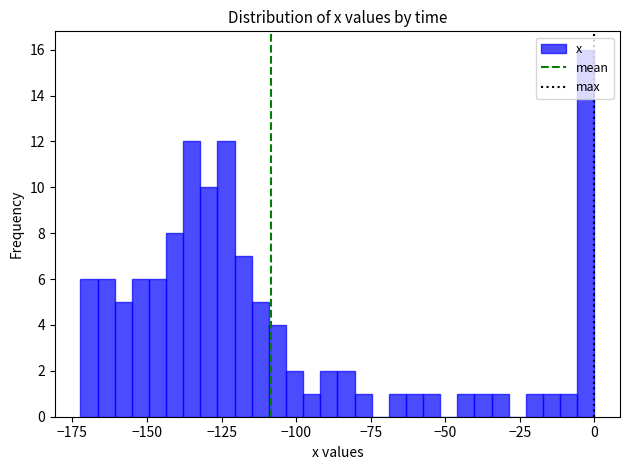

Read against the x-axis, roughly where is the centre of the tallest bar?

-5